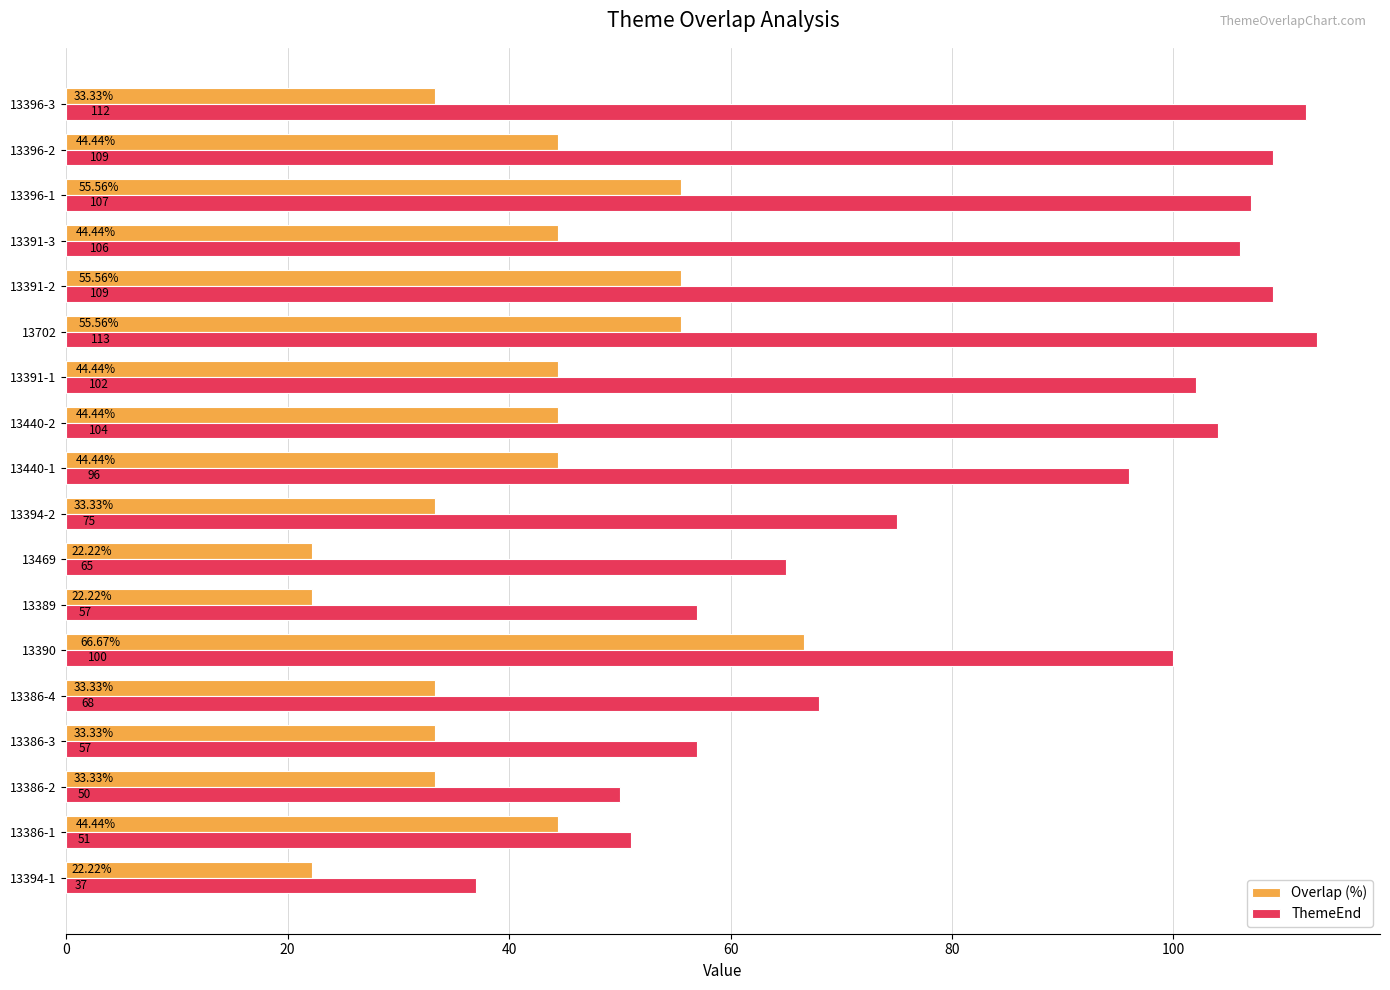

At which category is the sum across all series the highest?

13702